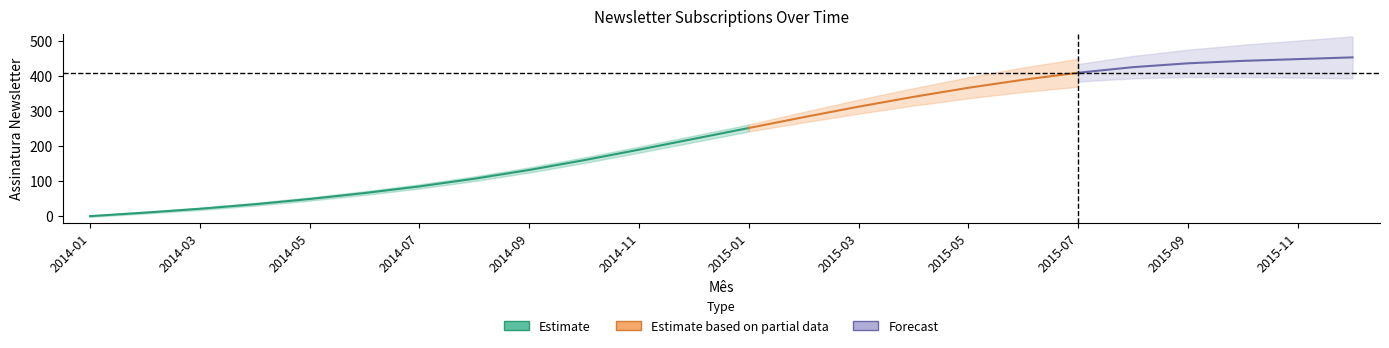

What is the maximum value shown in the chart?

454